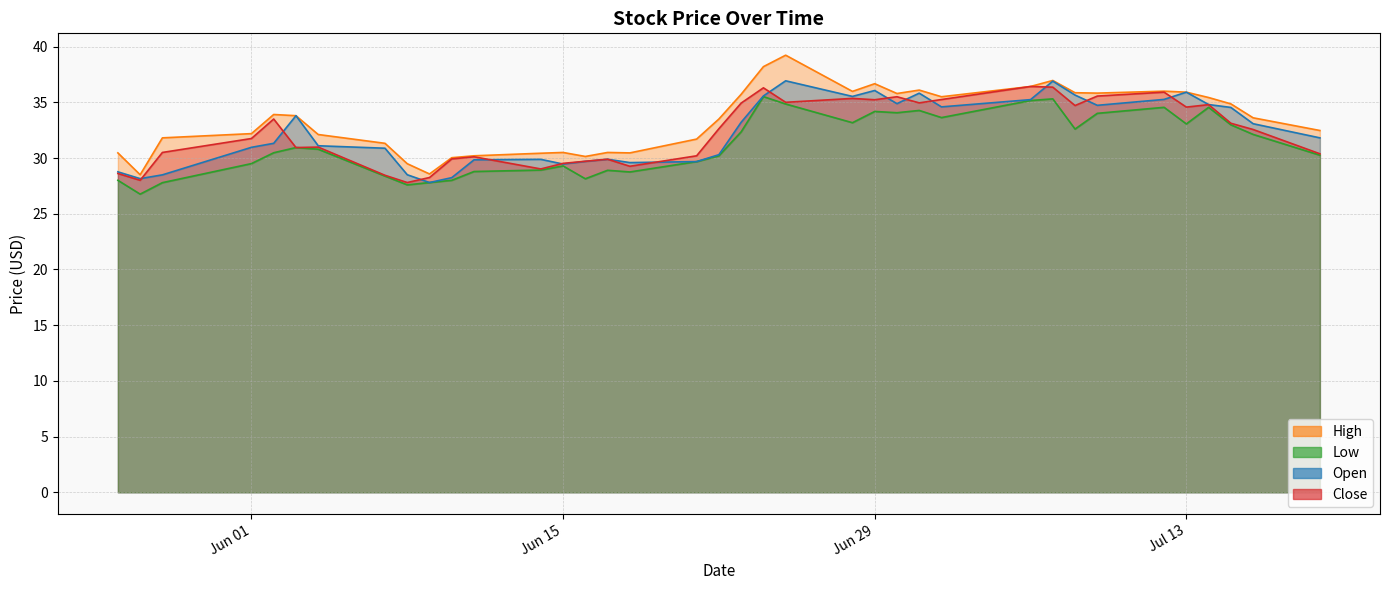

Does the chart display data point markers on the line(s)?

No